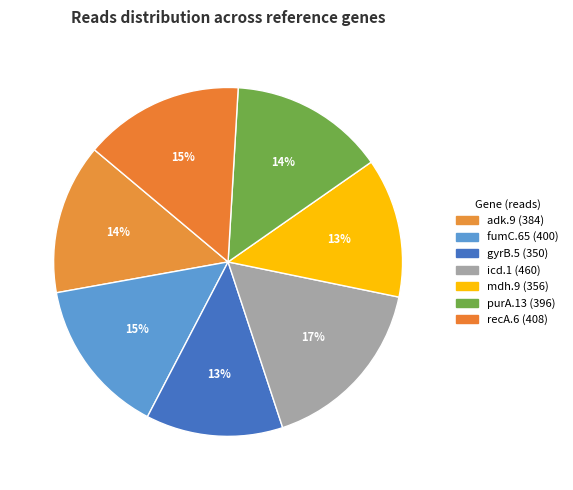

What is the change in value from gyrB.5 to purA.13?

+46